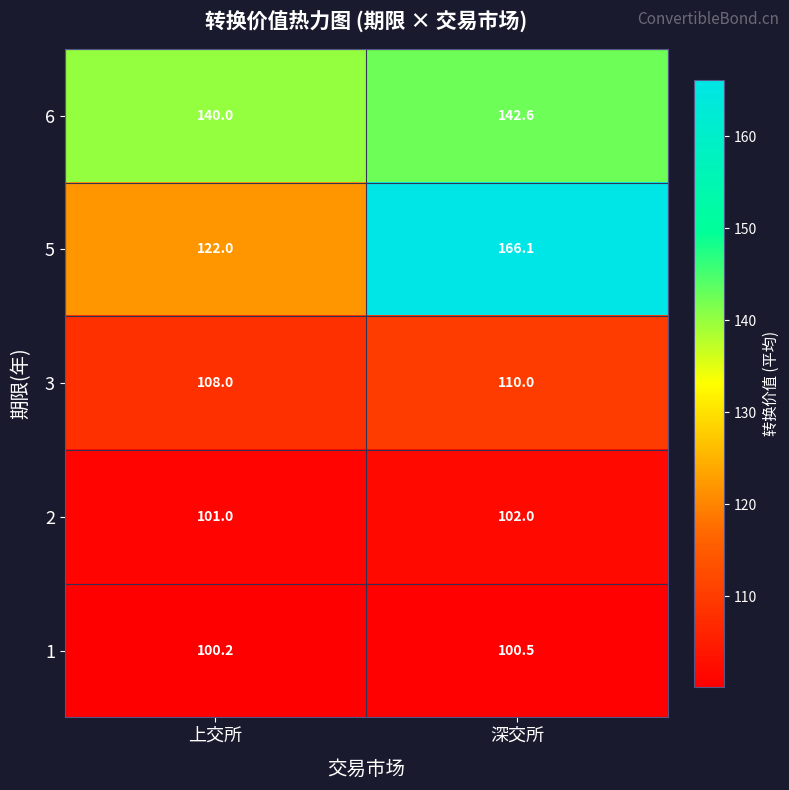

Read the 6 value at 深交所.

142.6